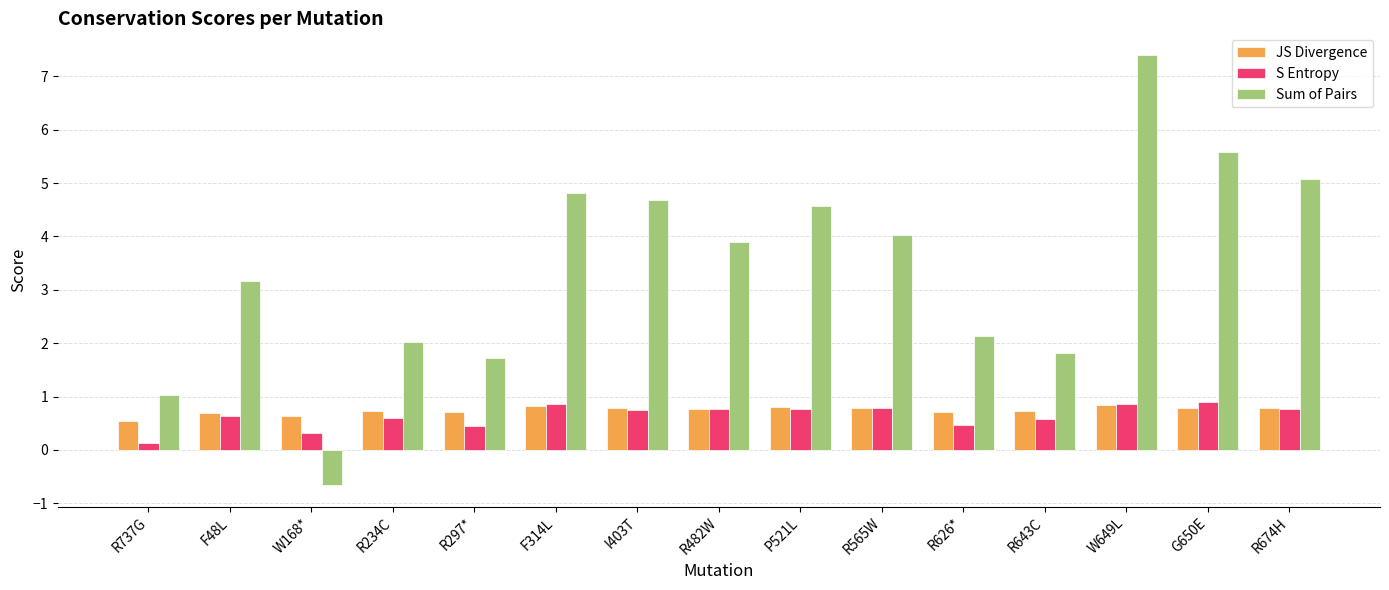

Which series changed the most between F48L and R626*?

Sum of Pairs